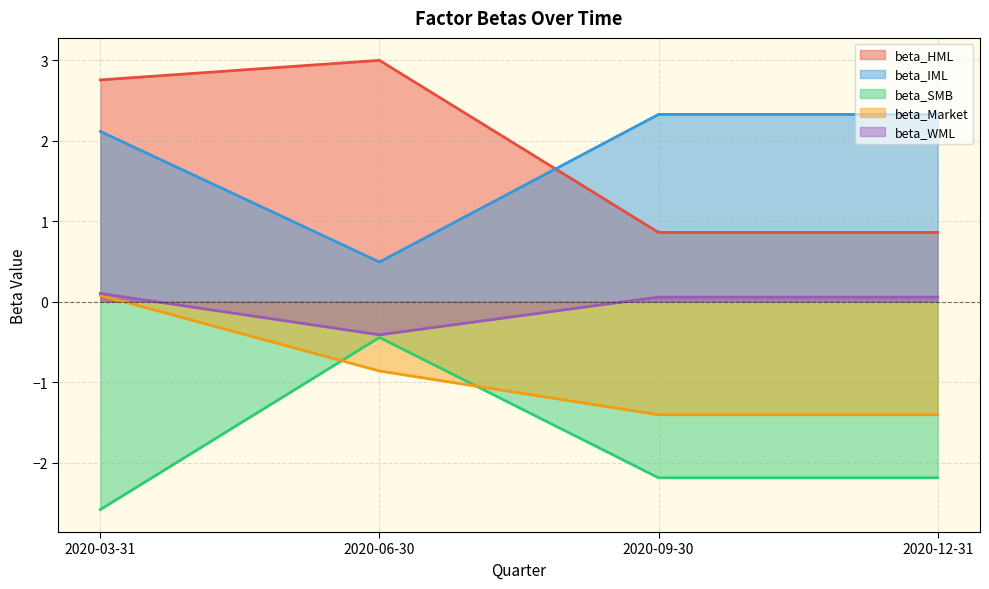

What position from the left is 2020-06-30?

2